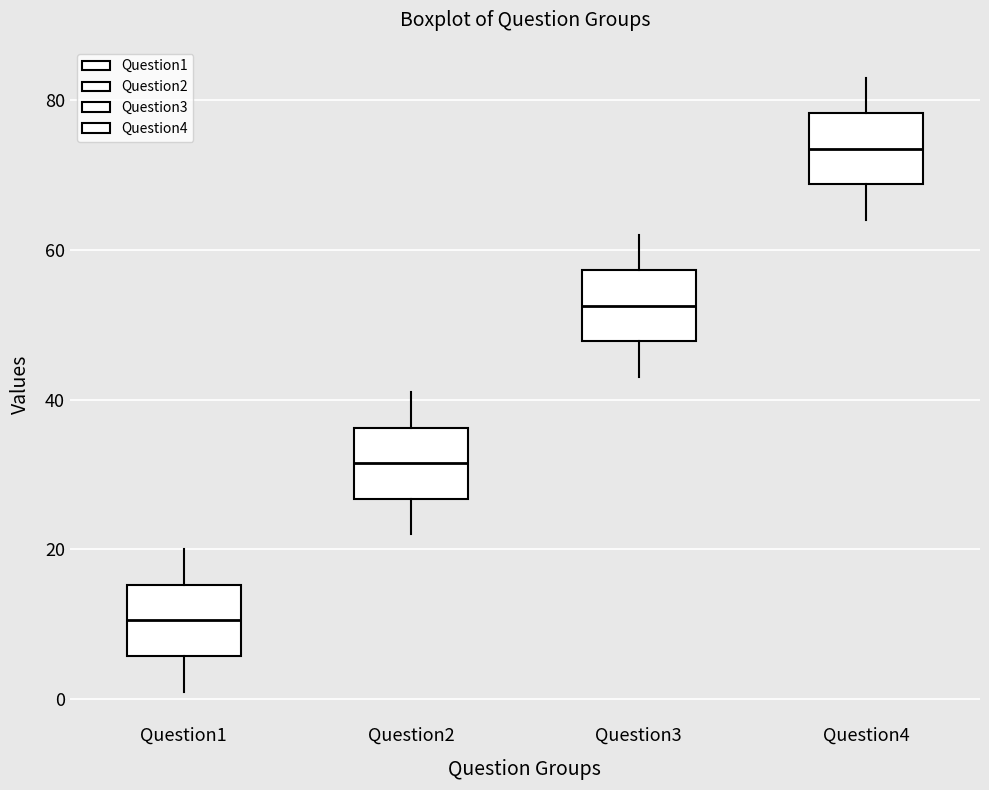

Reading left to right, read every box against the y-axis: the position of its median line, the range the box covers, and the ends of its whiskers. The values are not printed on the chart, so give them approximately, as read against the axis.

Question1: median 10, box 6 to 16, whiskers 2 to 20
Question2: median 32, box 26 to 36, whiskers 22 to 42
Question3: median 52, box 48 to 58, whiskers 44 to 62
Question4: median 74, box 68 to 78, whiskers 64 to 84